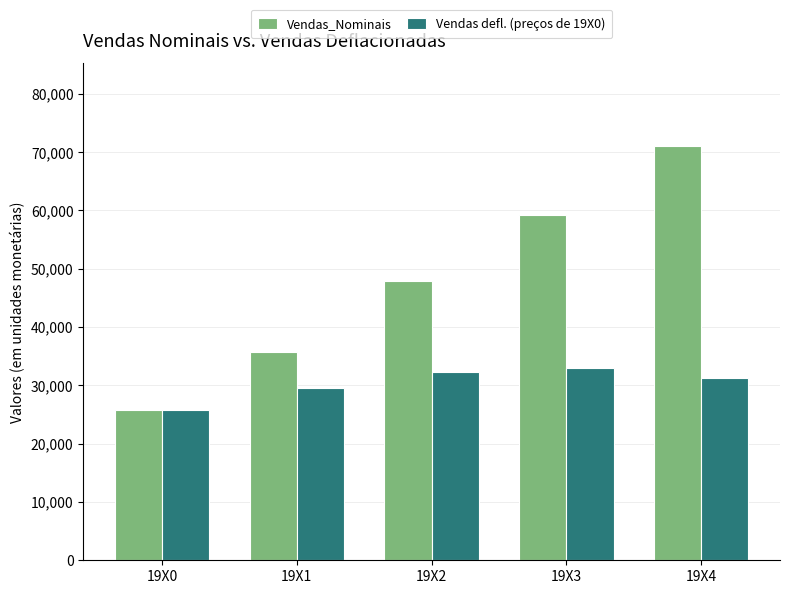

What is the difference between the second highest and second lowest values in the Vendas defl. (preços de 19X0) series?

2651.3